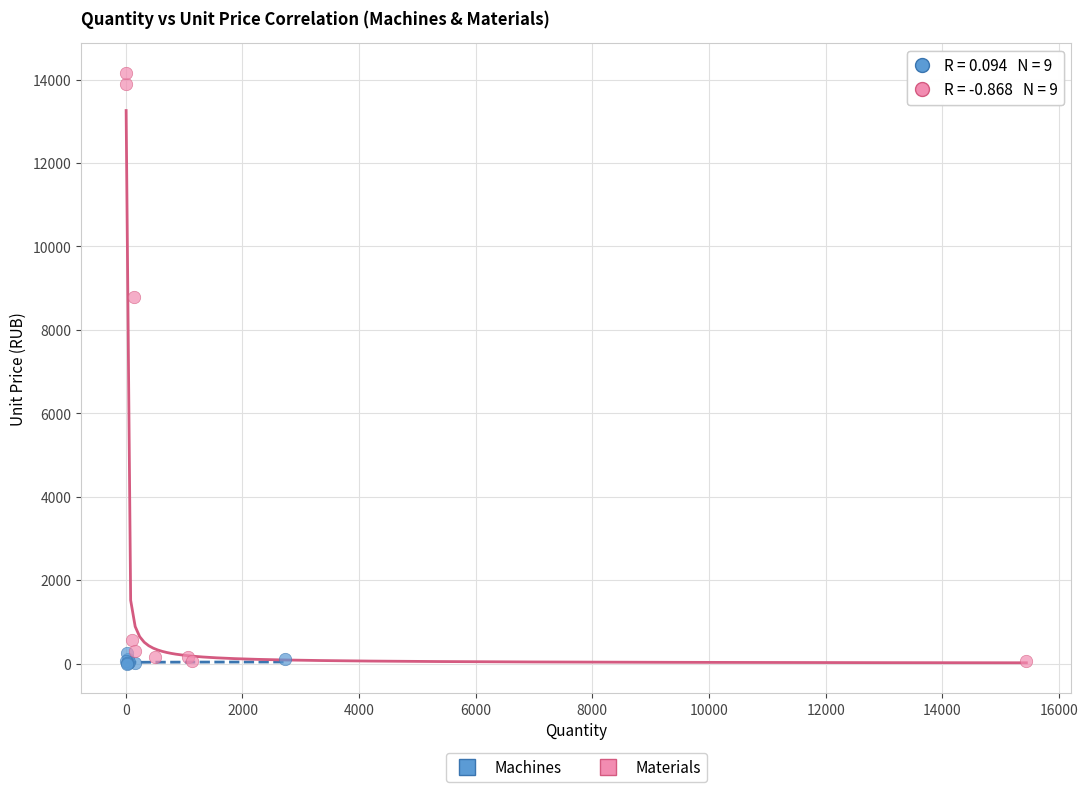

Which series reaches the maximum Y coordinate?

Materials